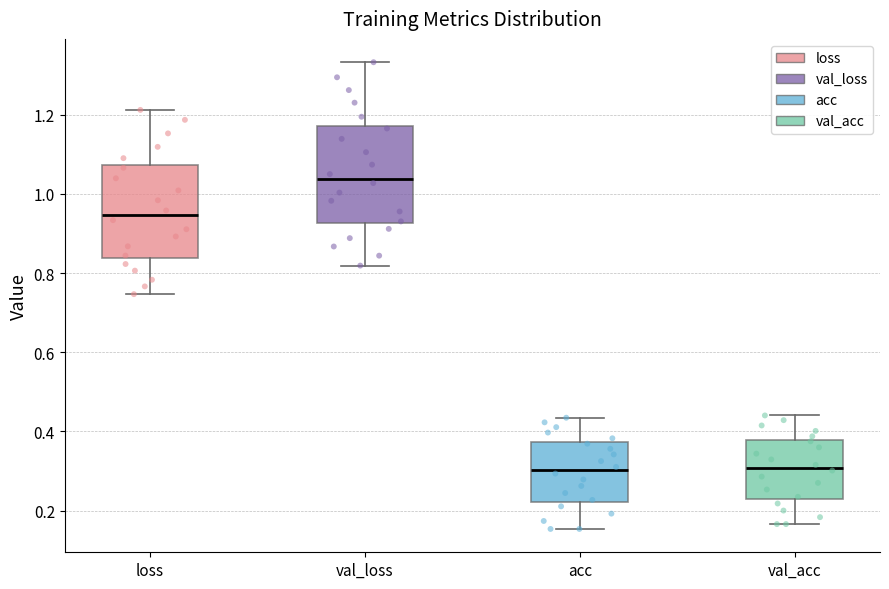

Reading left to right, read every box against the y-axis: the position of its median line, the range the box covers, and the ends of its whiskers. The values are not printed on the chart, so give them approximately, as read against the axis.

loss: median 0.94, box 0.84 to 1.08, whiskers 0.74 to 1.22
val_loss: median 1.04, box 0.92 to 1.18, whiskers 0.82 to 1.34
acc: median 0.30, box 0.22 to 0.38, whiskers 0.16 to 0.44
val_acc: median 0.30, box 0.24 to 0.38, whiskers 0.16 to 0.44